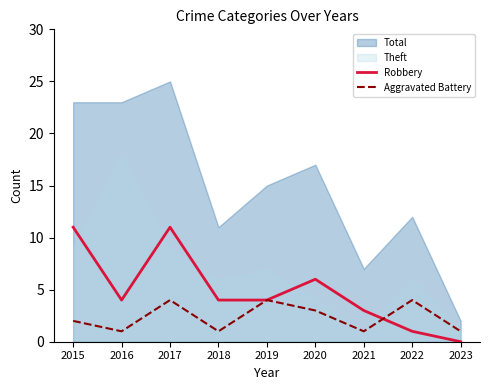

How many values in the Aggravated Battery series exceed 2?

4